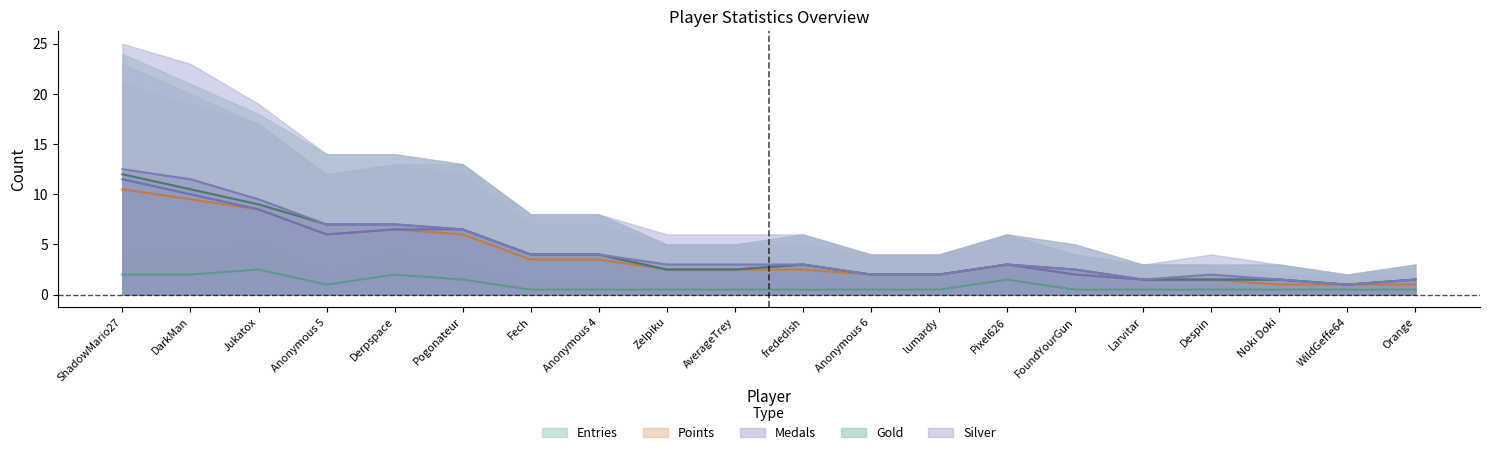

The value of Medals at Zelpiku is 1. True or false?

False